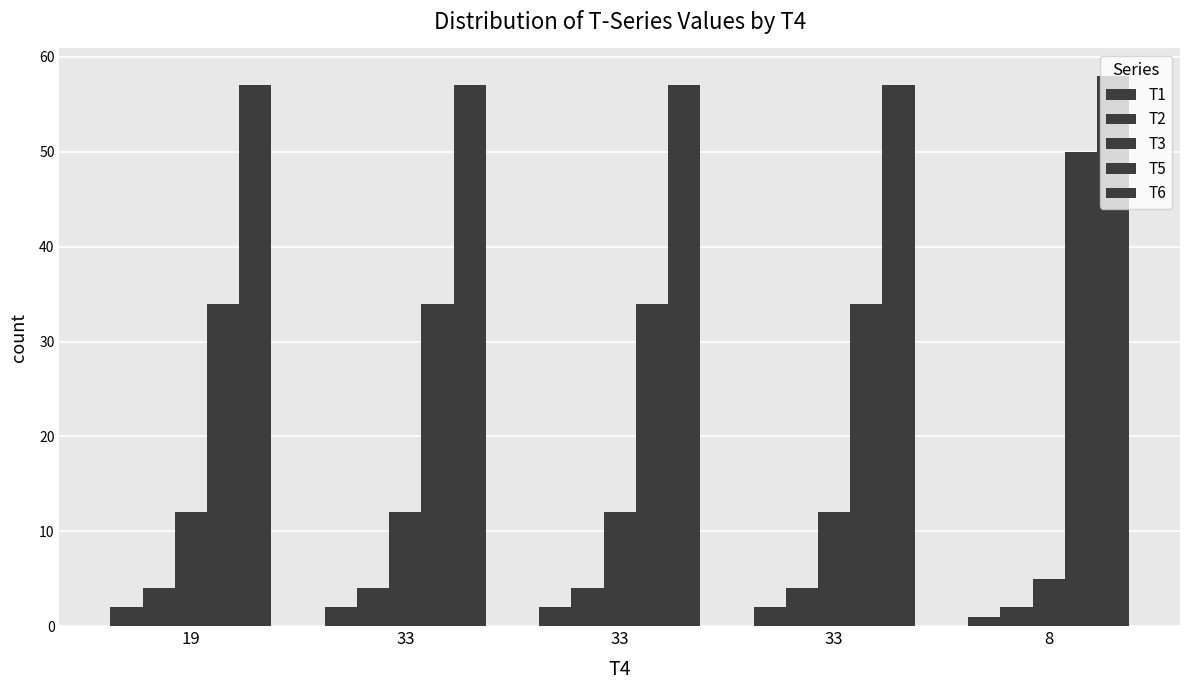

Is it true that T2 equals 3 at 19?

False